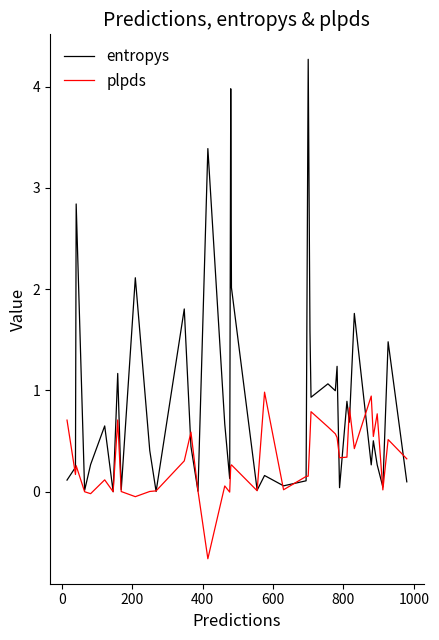

Which series has the largest range (max minus min)?

entropys